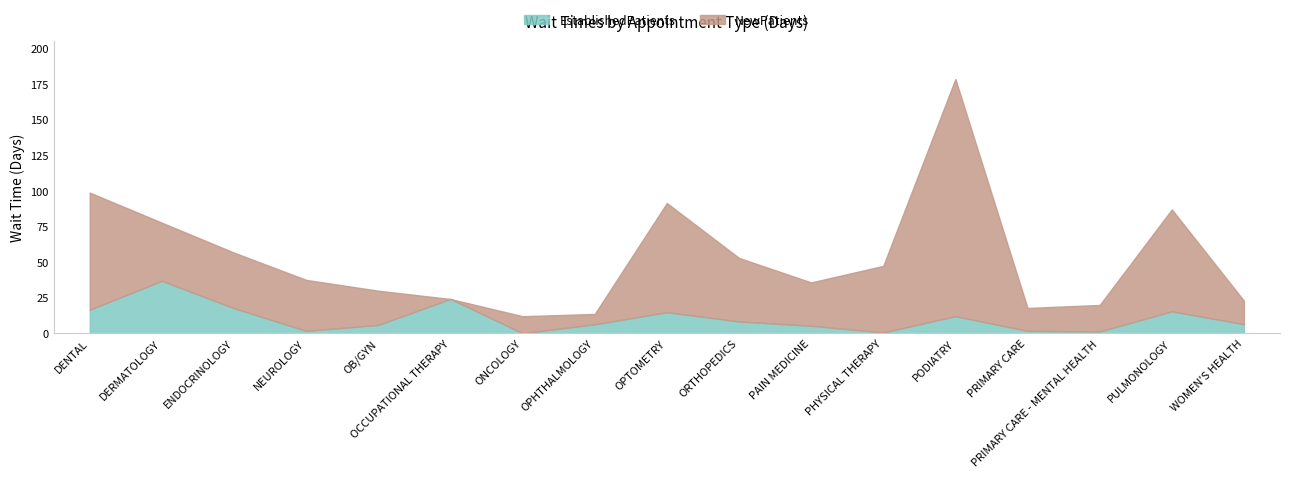

Rank the categories by EstablishedPatients value from highest to lowest.

DERMATOLOGY, OCCUPATIONAL THERAPY, ENDOCRINOLOGY, DENTAL, PULMONOLOGY, OPTOMETRY, PODIATRY, ORTHOPEDICS, WOMEN'S HEALTH, OPHTHALMOLOGY, OB/GYN, PAIN MEDICINE, NEUROLOGY, PRIMARY CARE, PRIMARY CARE - MENTAL HEALTH, PHYSICAL THERAPY, ONCOLOGY